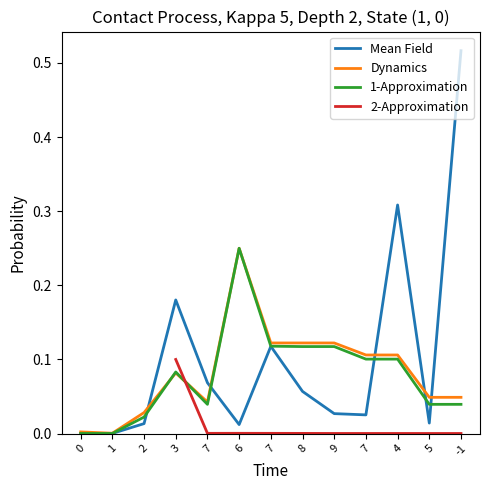

The Mean Field series shows 0.0 at 1. True or false?

True